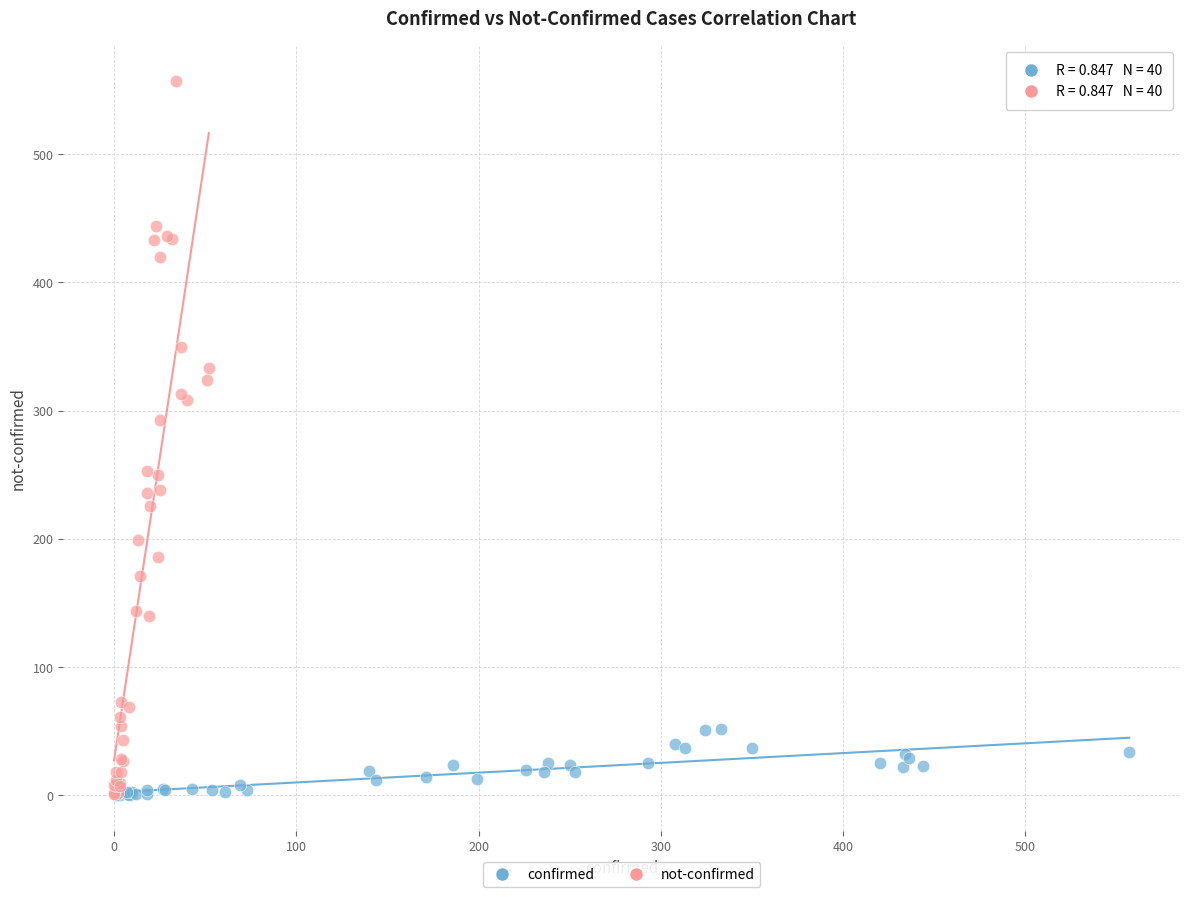

Which series has the largest Y range (max minus min)?

not-confirmed